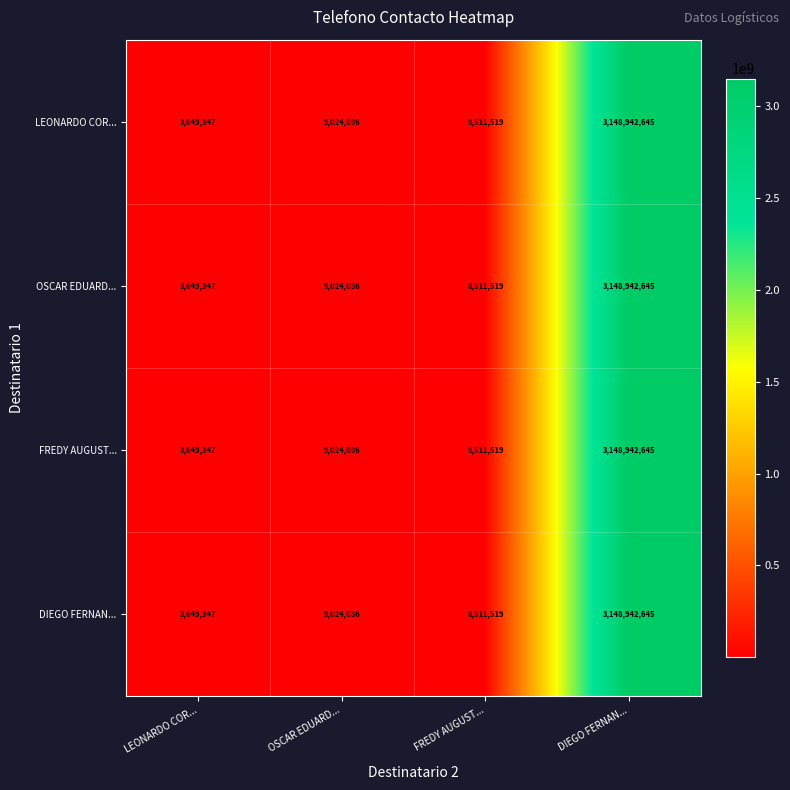

True or false: DIEGO FERNAN... has a value of 3649347 at LEONARDO COR....

True